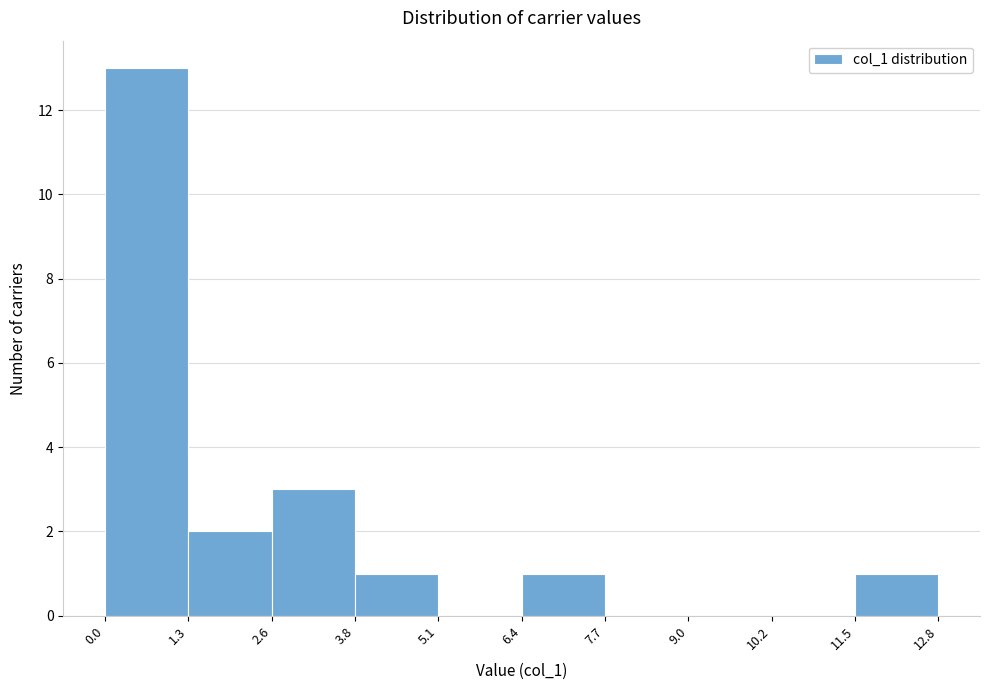

Over which range of the x-axis is the bar tallest?

0.0 to 1.3